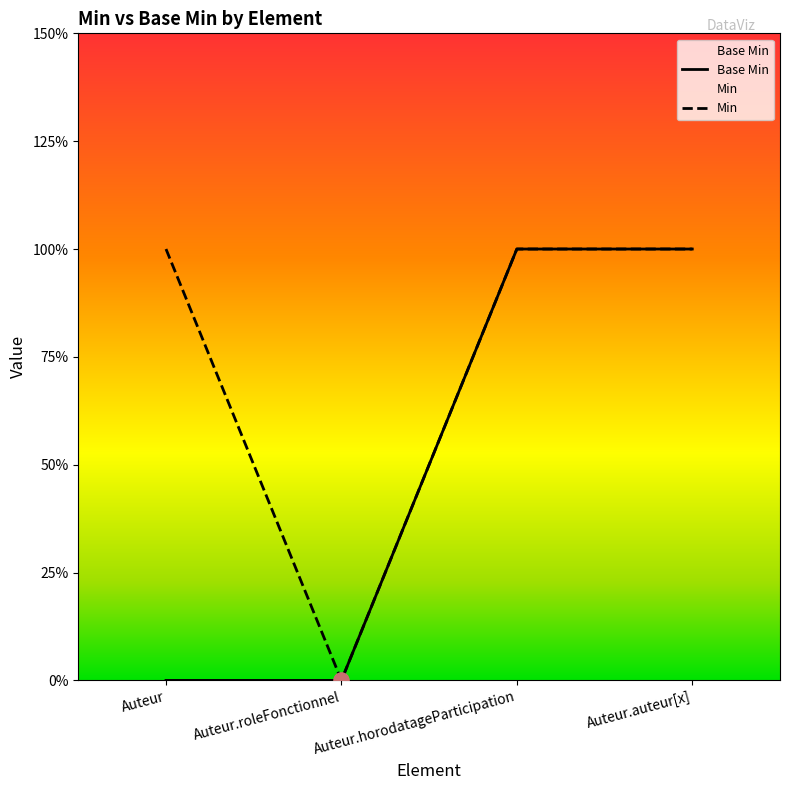

Which has a higher value, Auteur.roleFonctionnel or Auteur.horodatageParticipation?

Auteur.horodatageParticipation